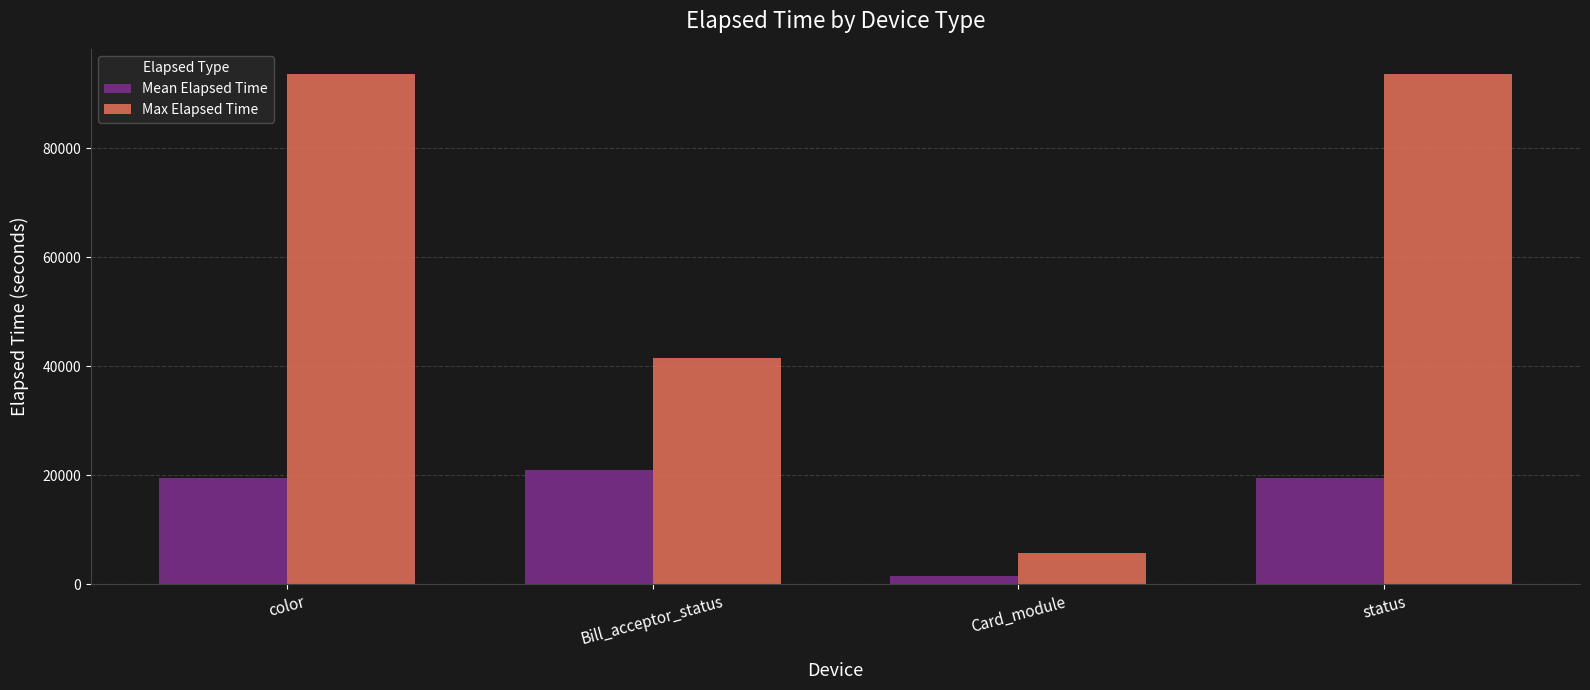

What are all the series names shown in the legend?

Mean Elapsed Time, Max Elapsed Time